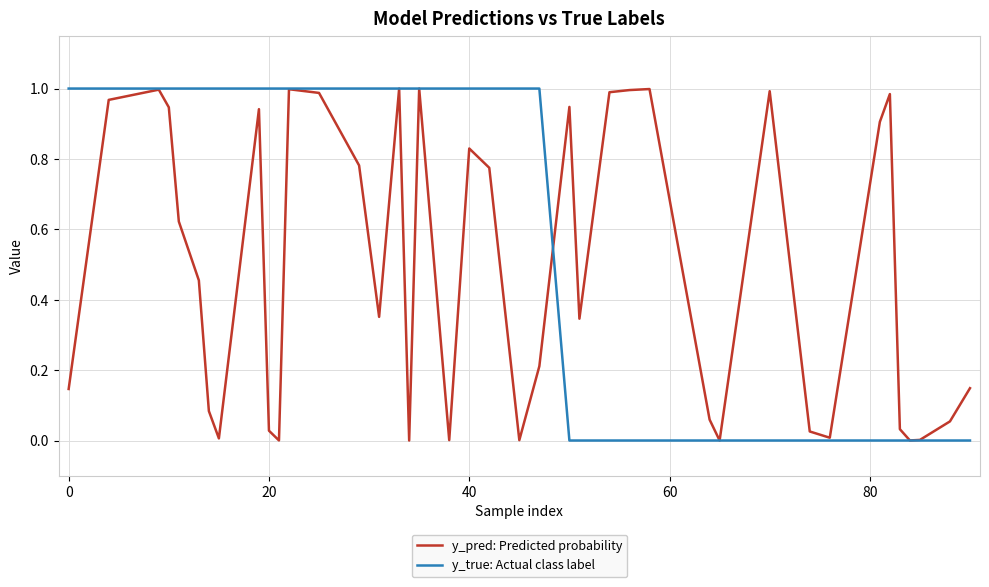

Rank the series by their average value, from highest to lowest.

y_true: Actual class label, y_pred: Predicted probability